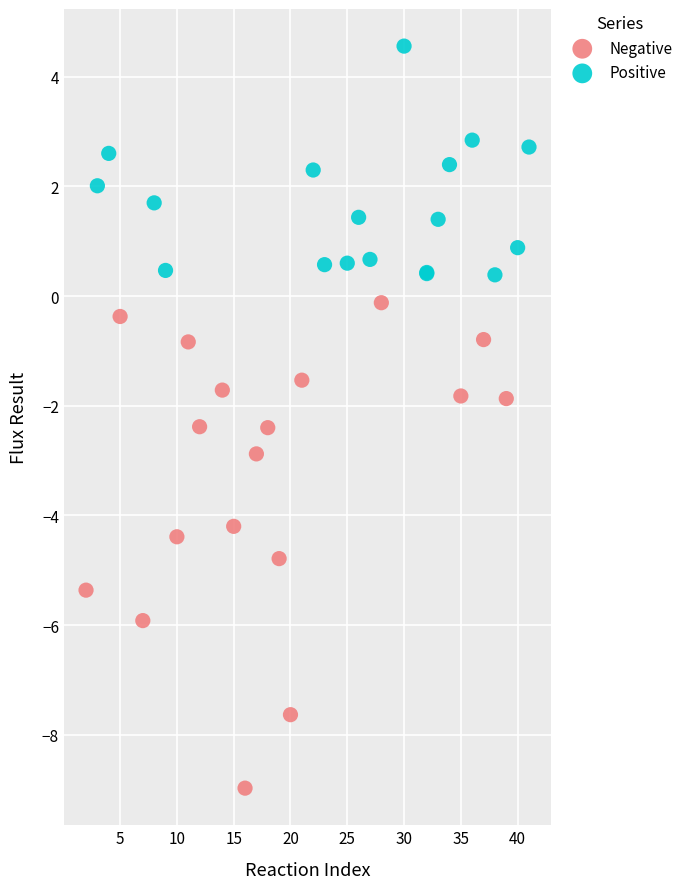

Which series has the largest Y range (max minus min)?

Negative